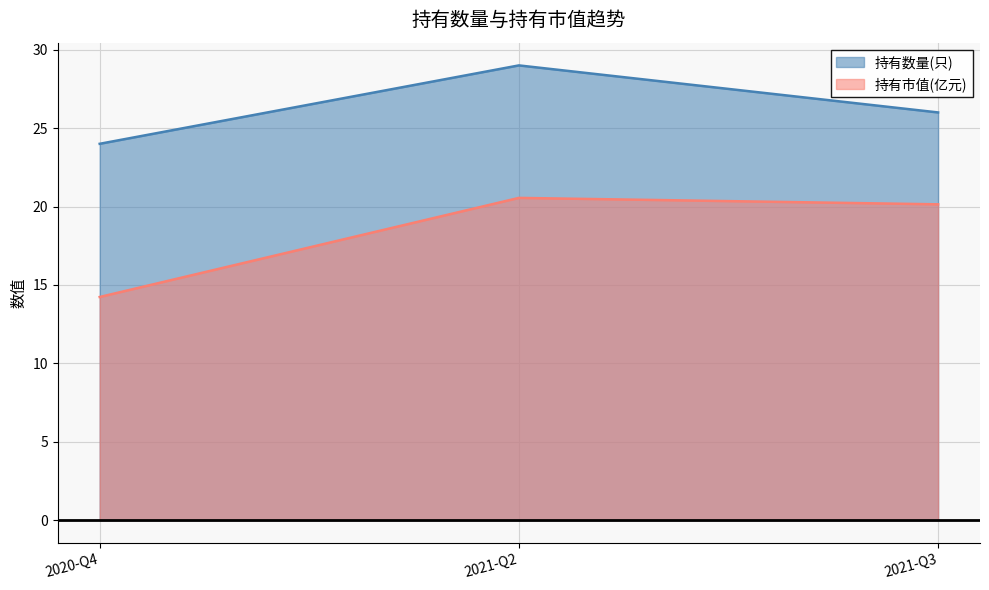

At which category is the sum across all series the highest?

2021-Q2